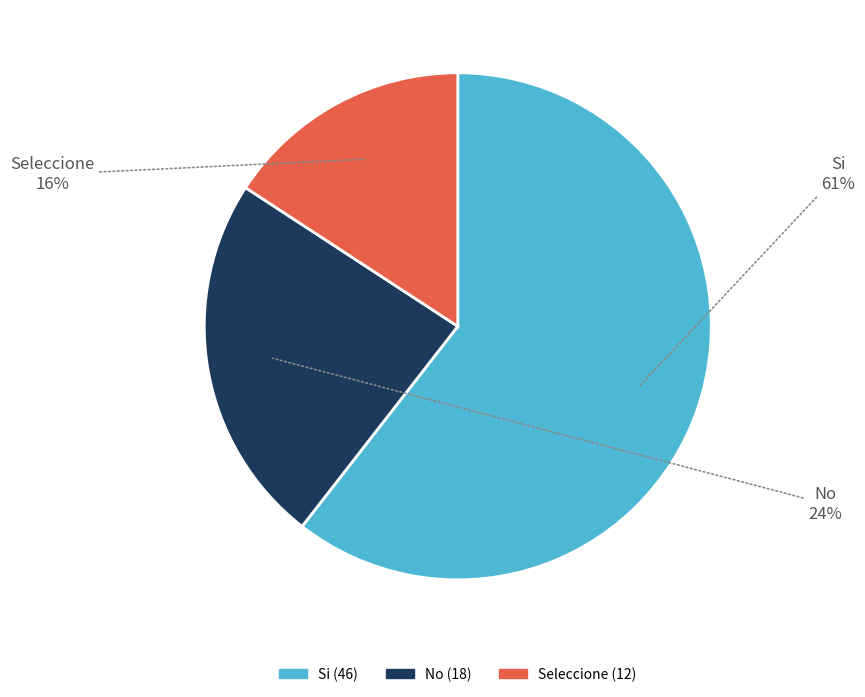

Is Si the majority of the pie?

Yes